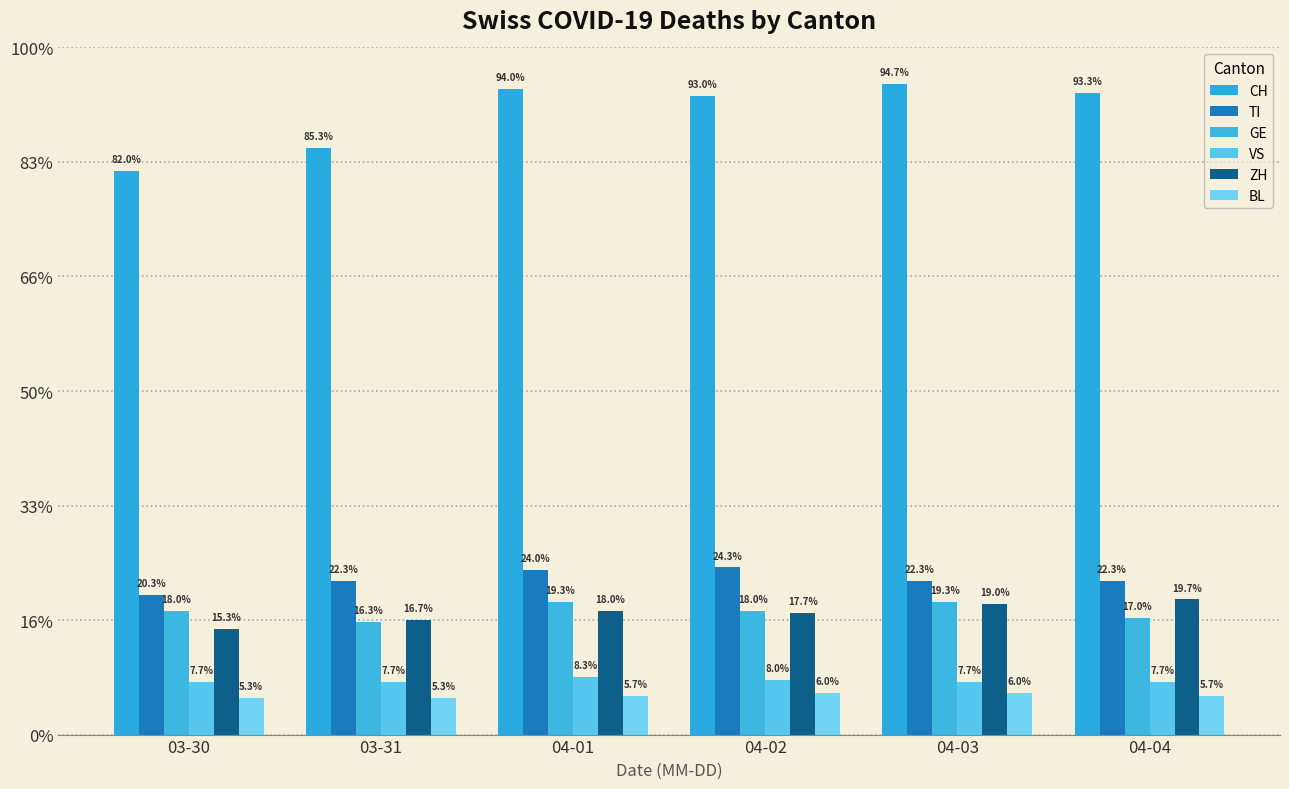

Does the chart contain any negative values?

No